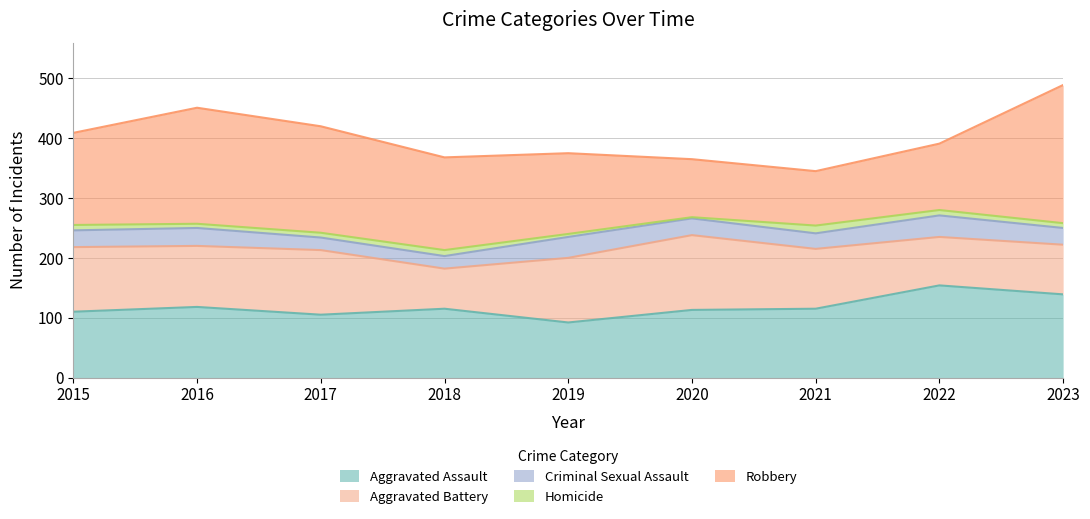

Reading right to left, transcribe all the data shown in this chart.

Aggravated Assault: 139	154	115	113	92	115	105	118	110
Aggravated Battery: 83	81	100	125	108	67	108	102	108
Criminal Sexual Assault: 28	36	26	28	35	21	21	30	28
Homicide: 8	9	13	2	5	10	8	7	9
Robbery: 231	111	91	97	135	155	178	194	154